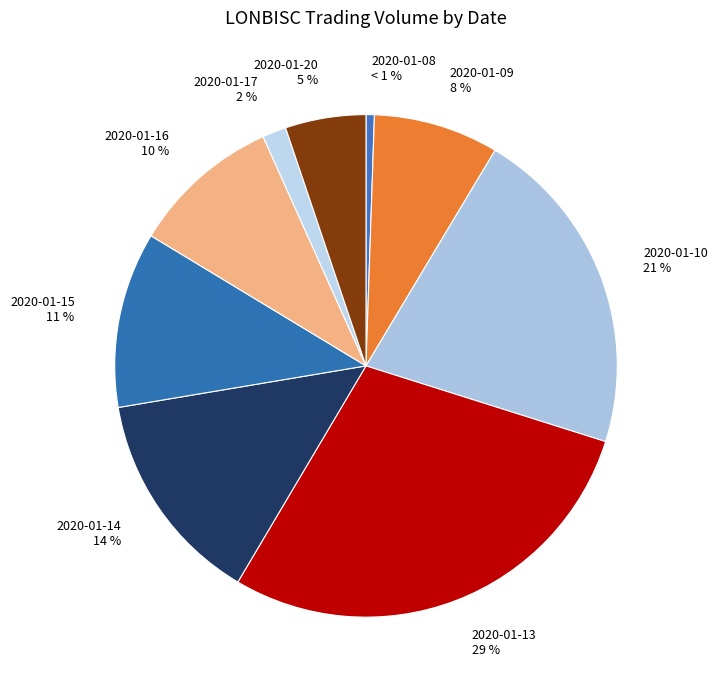

To the nearest percent, what portion does 2020-01-10 represent?

21%